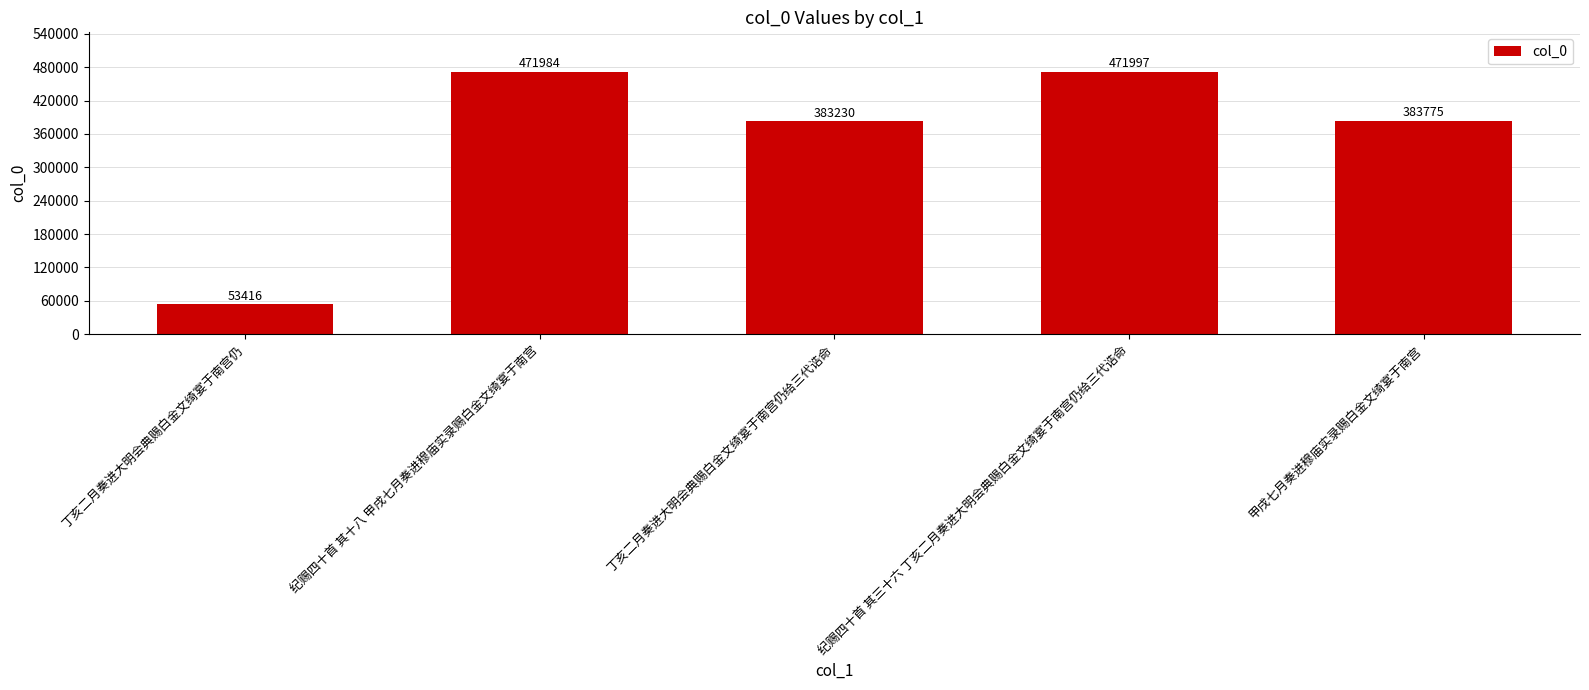

Rank the categories by value from highest to lowest.

纪赐四十首 其三十六 丁亥二月奏进大明会典赐白金文绮宴于南宫仍给三代诰命, 纪赐四十首 其十八 甲戌七月奏进穆庙实录赐白金文绮宴于南宫, 甲戌七月奏进穆庙实录赐白金文绮宴于南宫, 丁亥二月奏进大明会典赐白金文绮宴于南宫仍给三代诰命, 丁亥二月奏进大明会典赐白金文绮宴于南宫仍